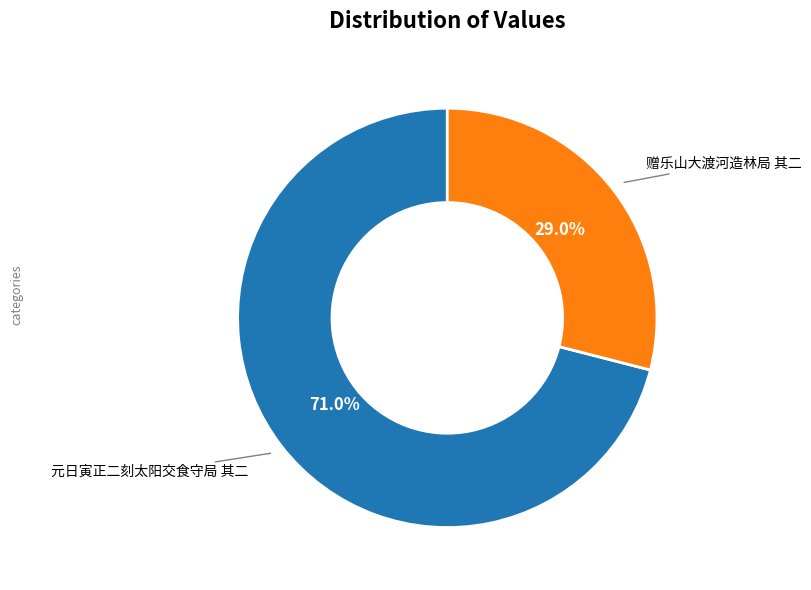

Is there any slice that represents more than half of the pie?

Yes